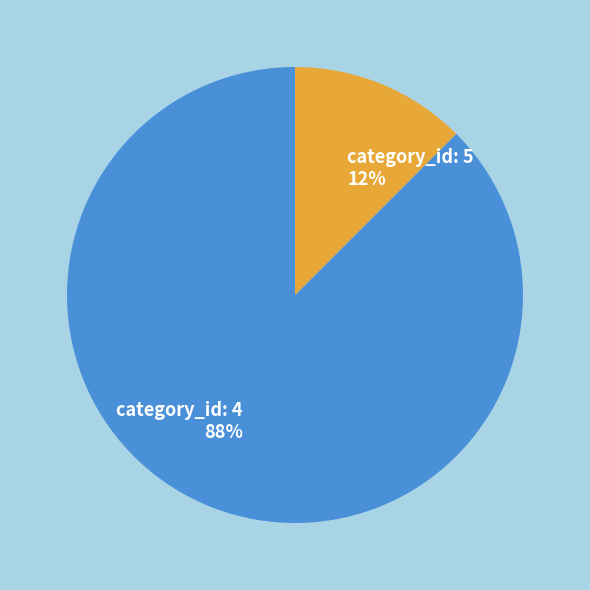

Between category_id: 5 and category_id: 4, which is larger?

category_id: 4